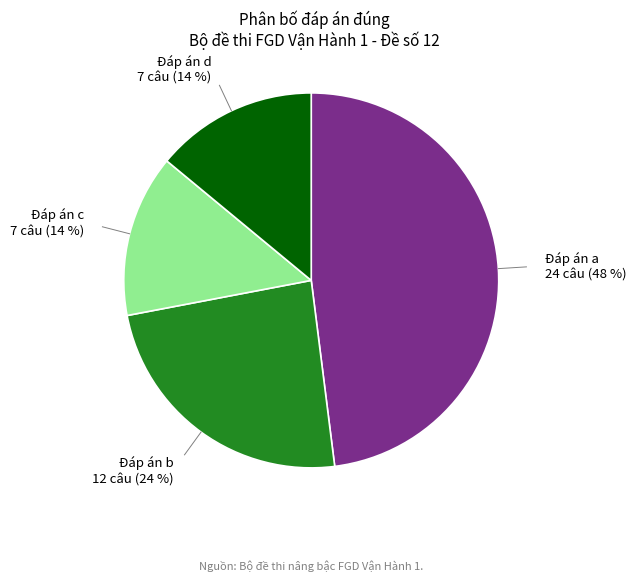

Is there a majority slice in this chart?

No